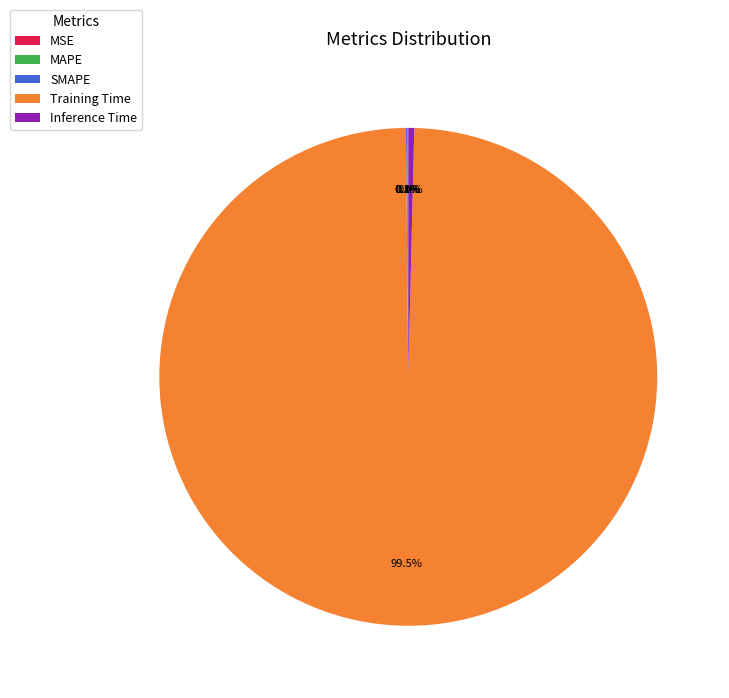

Which has a higher value, Training Time or Inference Time?

Training Time